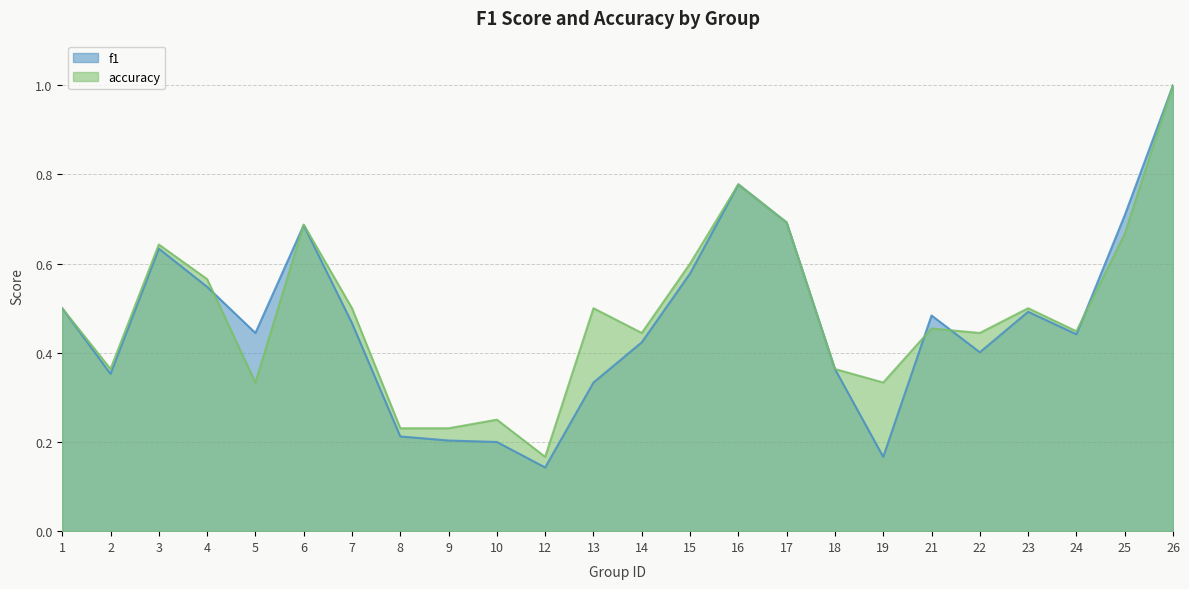

Which series has the largest total across all categories?

accuracy